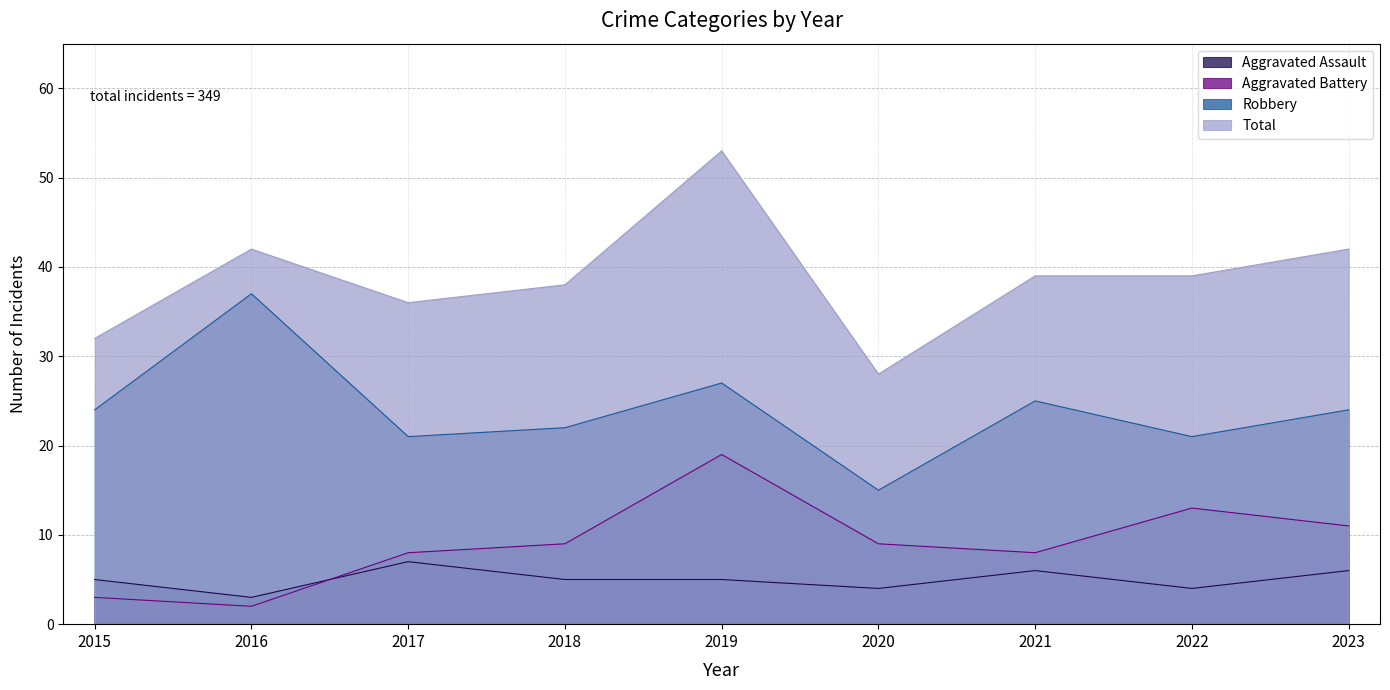

How many data points in Robbery are less than 24?

4